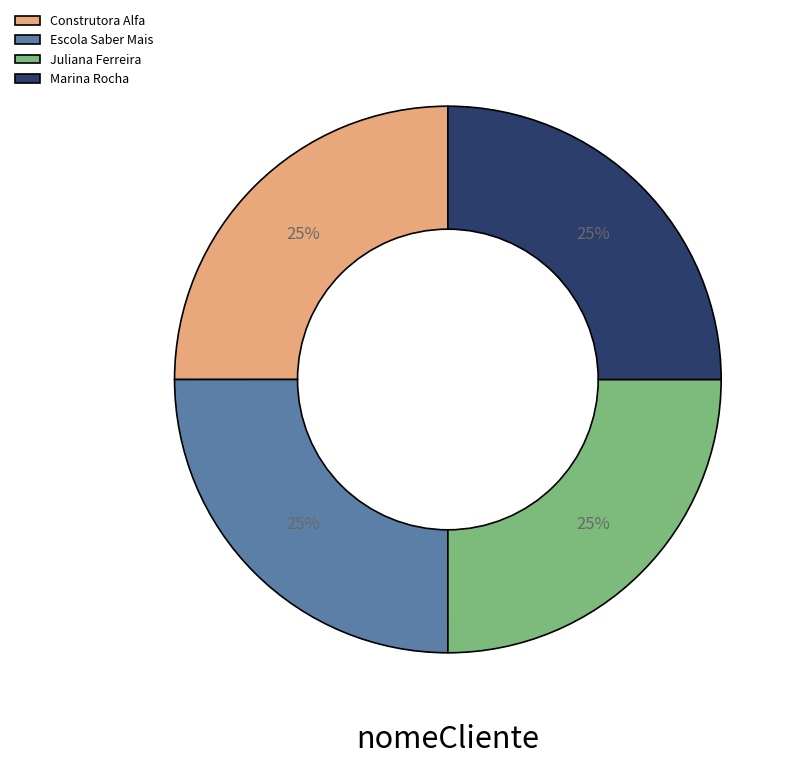

Approximately how many times larger is the value at Escola Saber Mais compared to Marina Rocha?

1.0